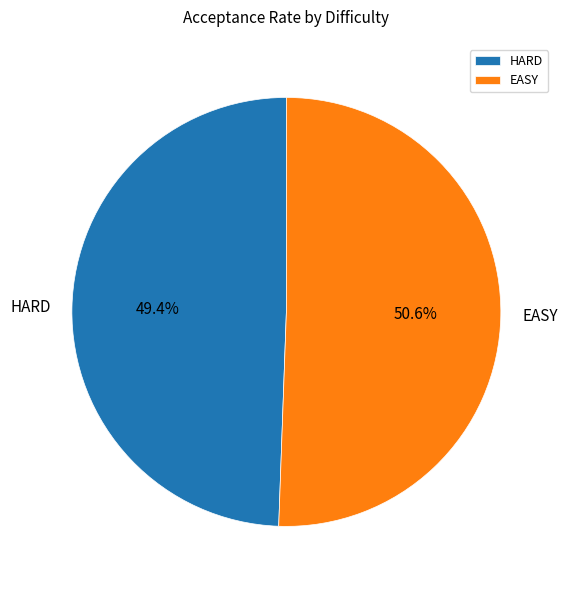

To the nearest percent, what is the combined percentage of EASY and HARD?

100%